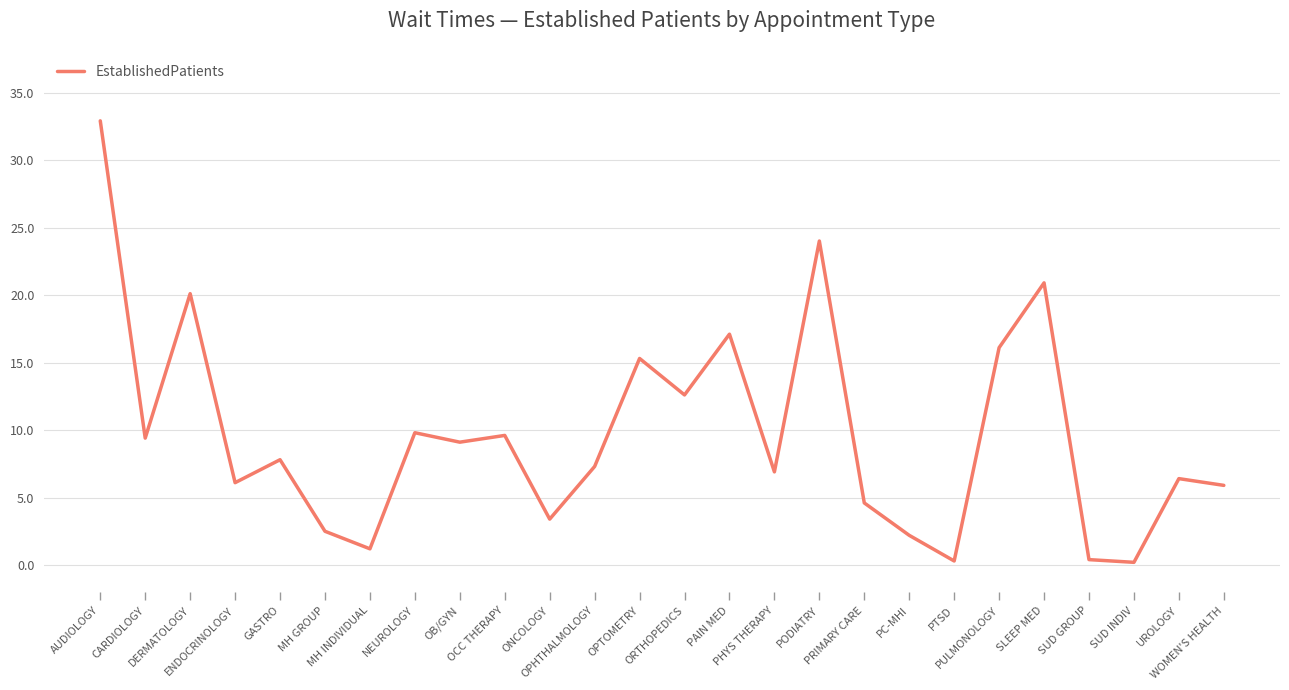

What is the sum of the values at AUDIOLOGY and UROLOGY?

39.3